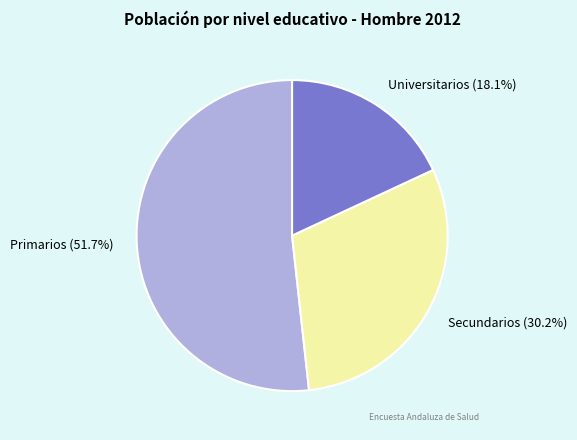

Does any single category account for the majority?

Yes